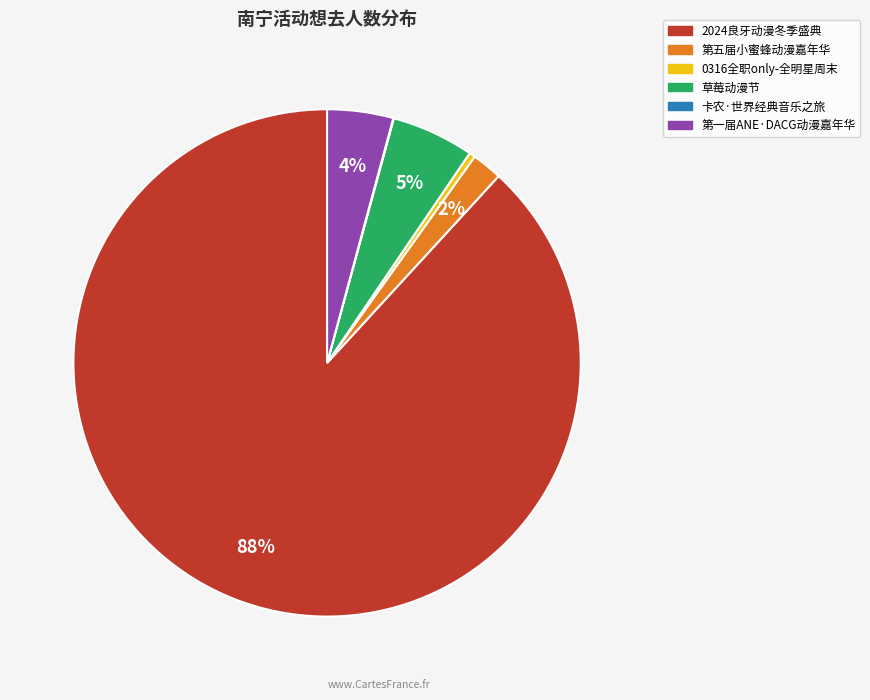

What is the majority slice?

2024良牙动漫冬季盛典